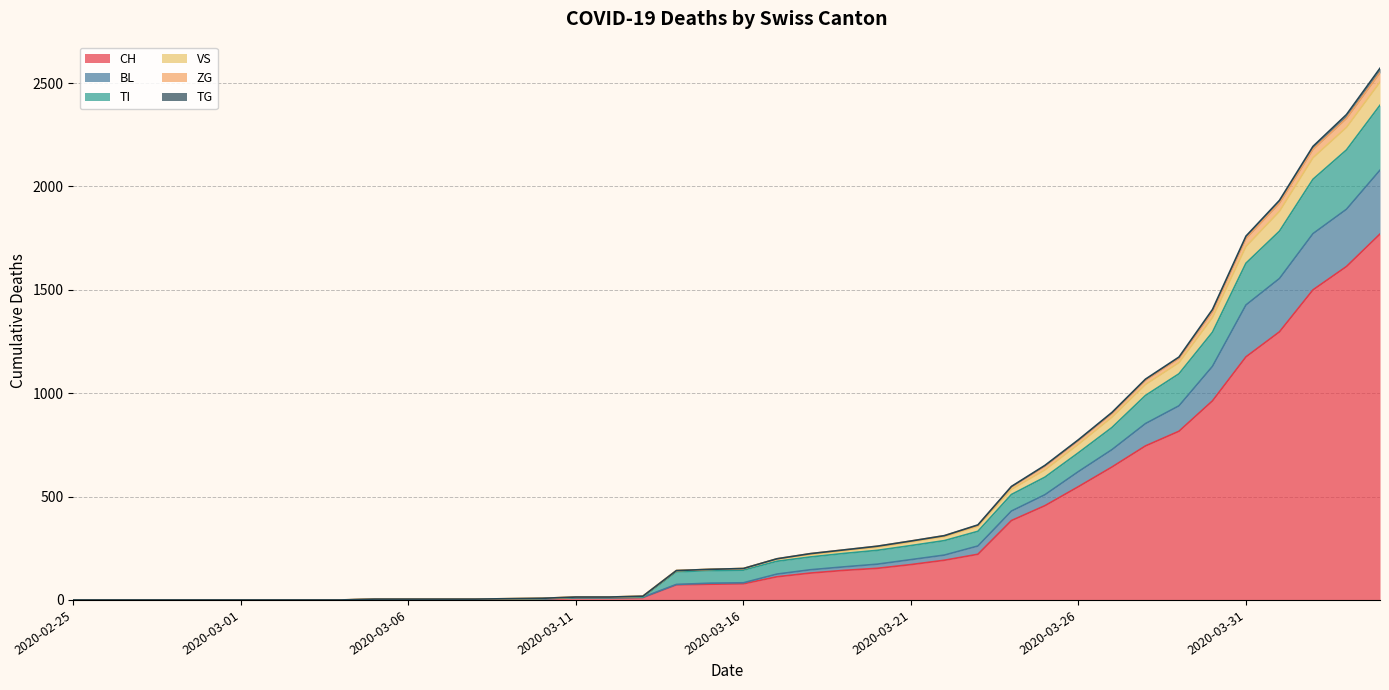

Does the chart have visible grid lines?

Yes